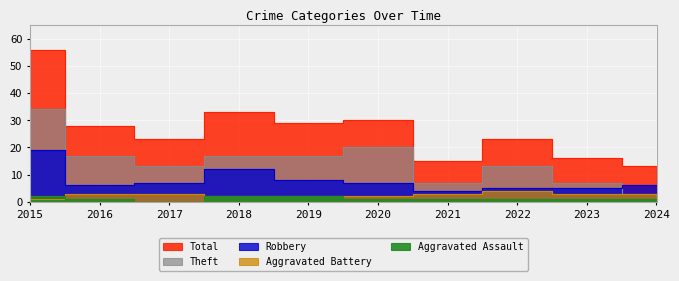

How many values in the Total series are below 28?

5